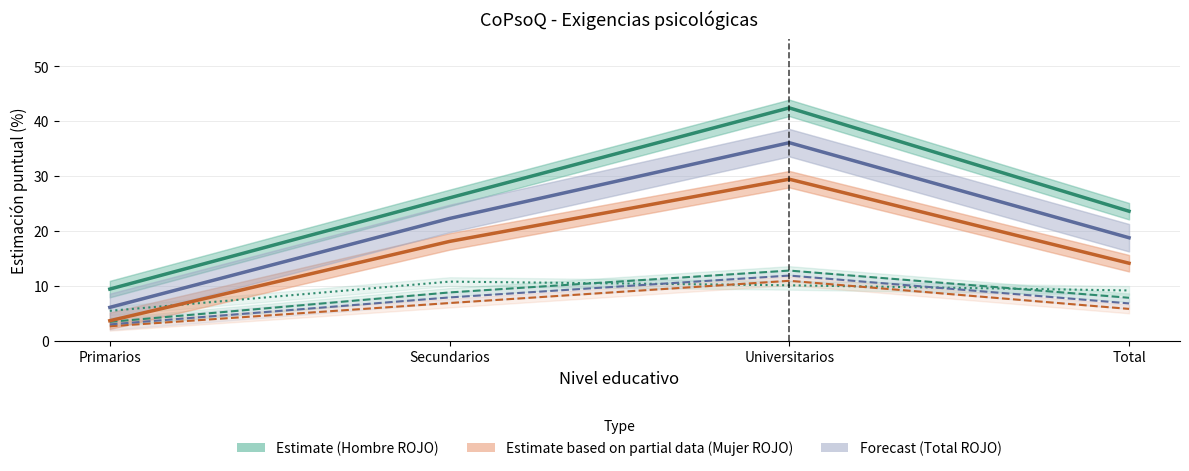

Reading left to right, extract all data points from this chart.

Hombre ROJO (Estimate): Primarios=9.4	Secundarios=26.0	Universitarios=42.4	Total=23.6
Mujer ROJO (Estimate partial): Primarios=3.7	Secundarios=18.1	Universitarios=29.4	Total=14.1
Total ROJO (Forecast): Primarios=6.1	Secundarios=22.3	Universitarios=36.1	Total=18.8